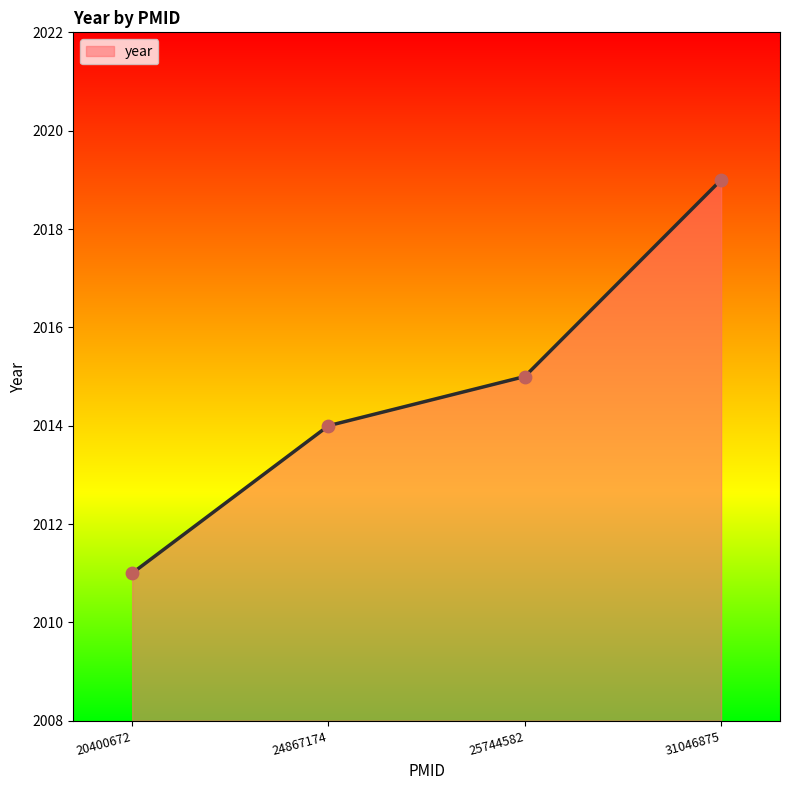

What is the ratio of the value at 24867174 to the value at 20400672?

1.0